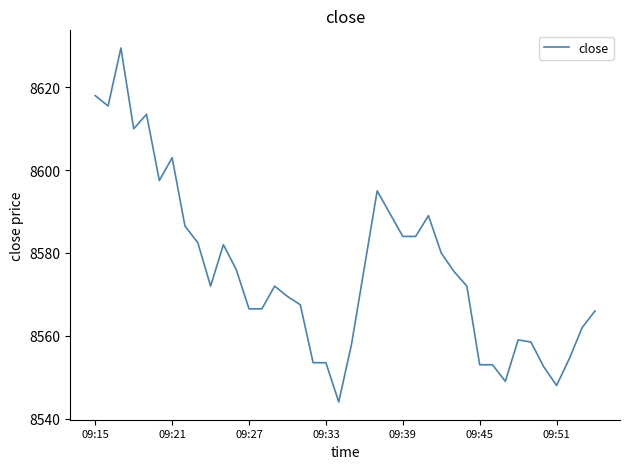

What is the difference between the maximum and minimum values?

85.5